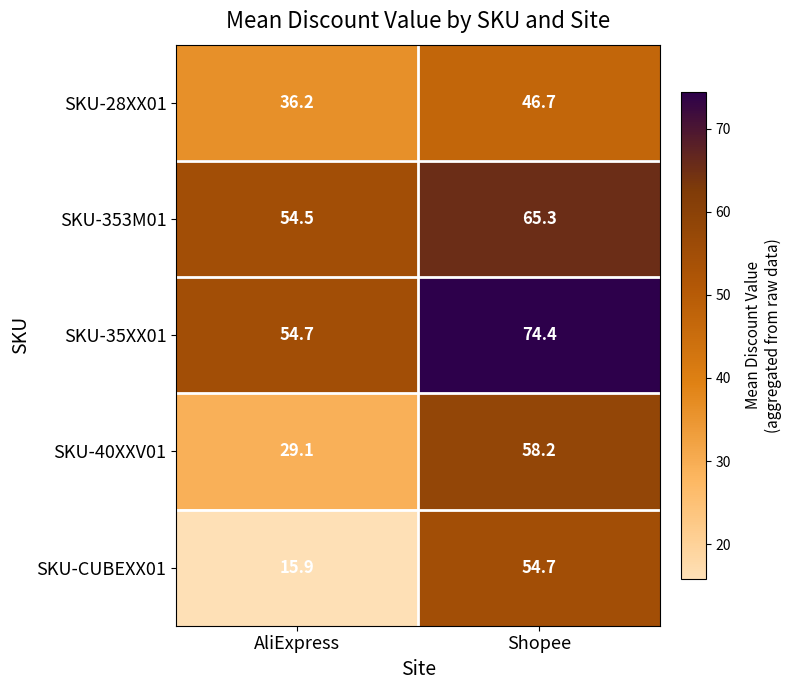

What is the spread (max minus min) of values at AliExpress?

38.8